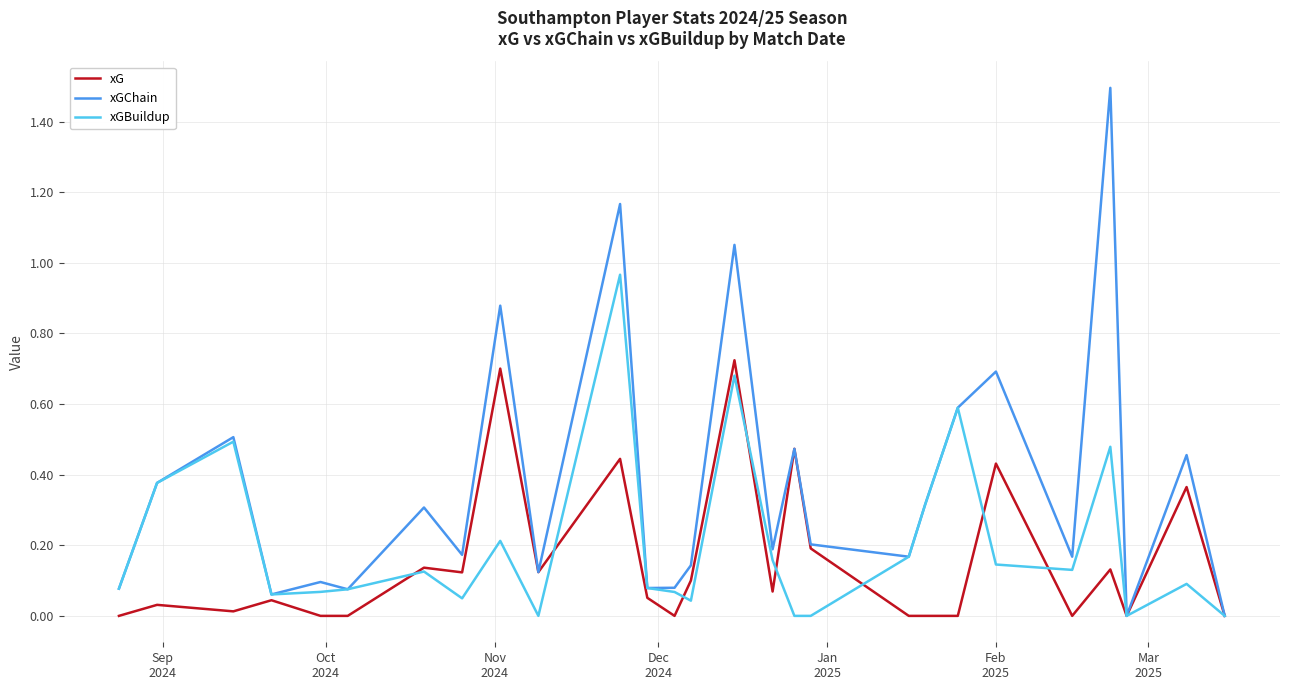

Rank the series by their average value, from lowest to highest.

xG, xGBuildup, xGChain